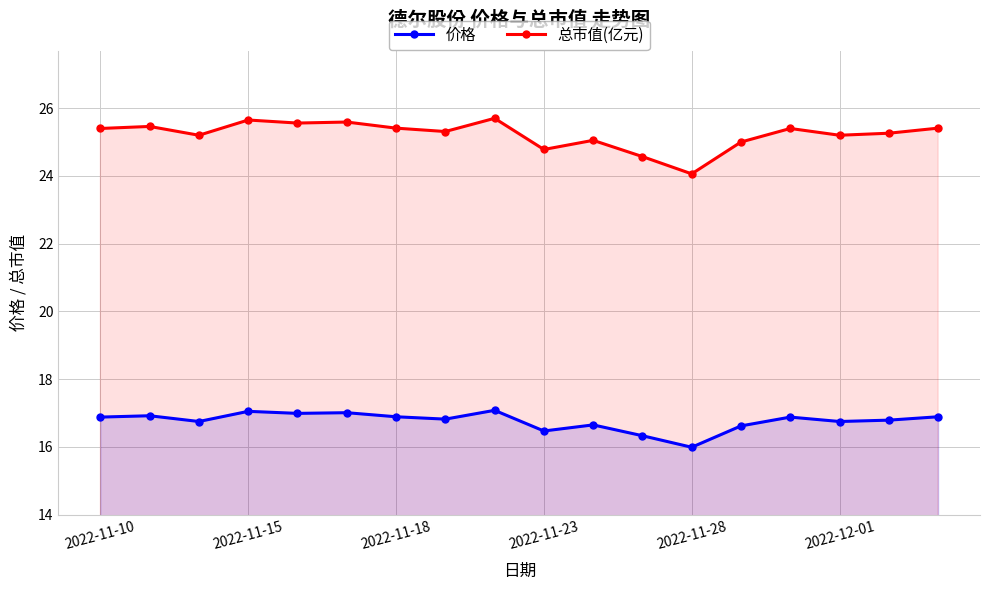

List the series in order of their overall mean, highest first.

总市值(亿元), 价格